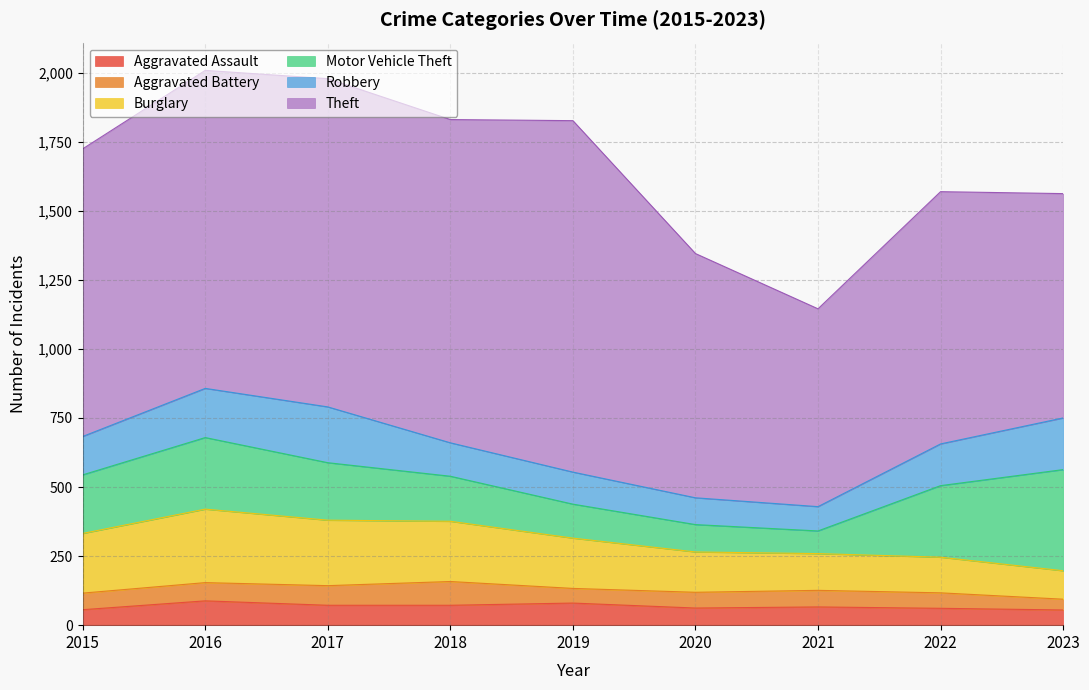

What is the total value across all series at 2021?

1145